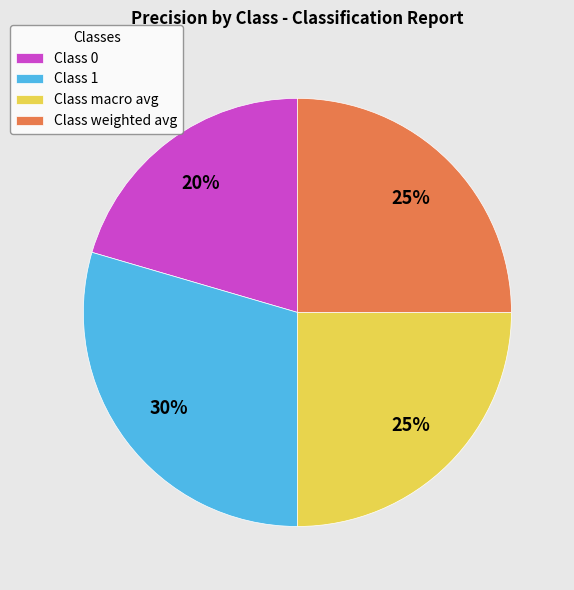

Between Class macro avg and Class 0, which is larger?

Class macro avg